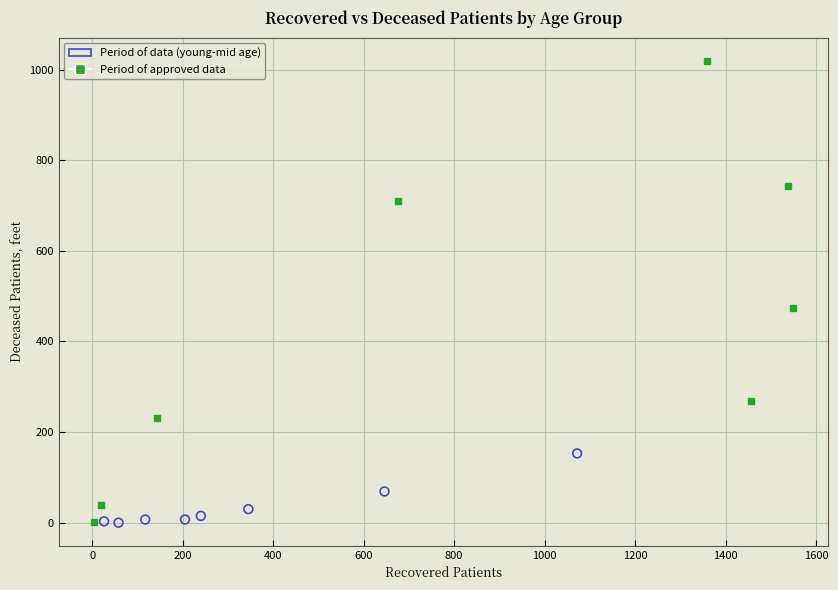

Which series has the widest spread of Y values?

Period of approved data